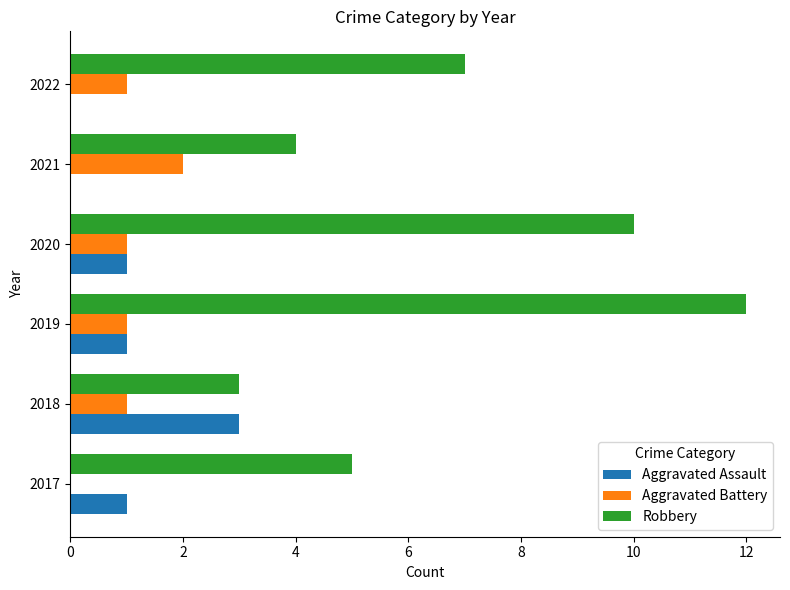

Is it true that Aggravated Battery equals 0 at 2019?

False